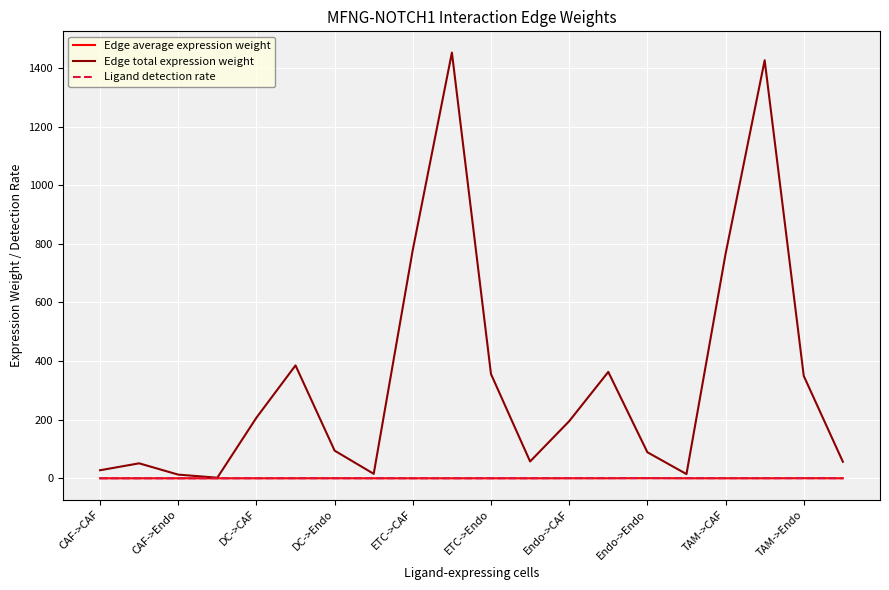

Does the chart have visible grid lines?

Yes